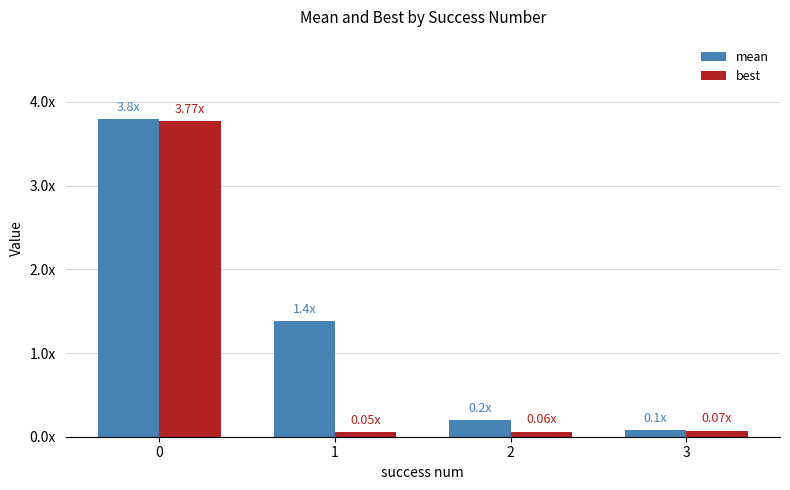

At how many categories does at least one series exceed 0?

4